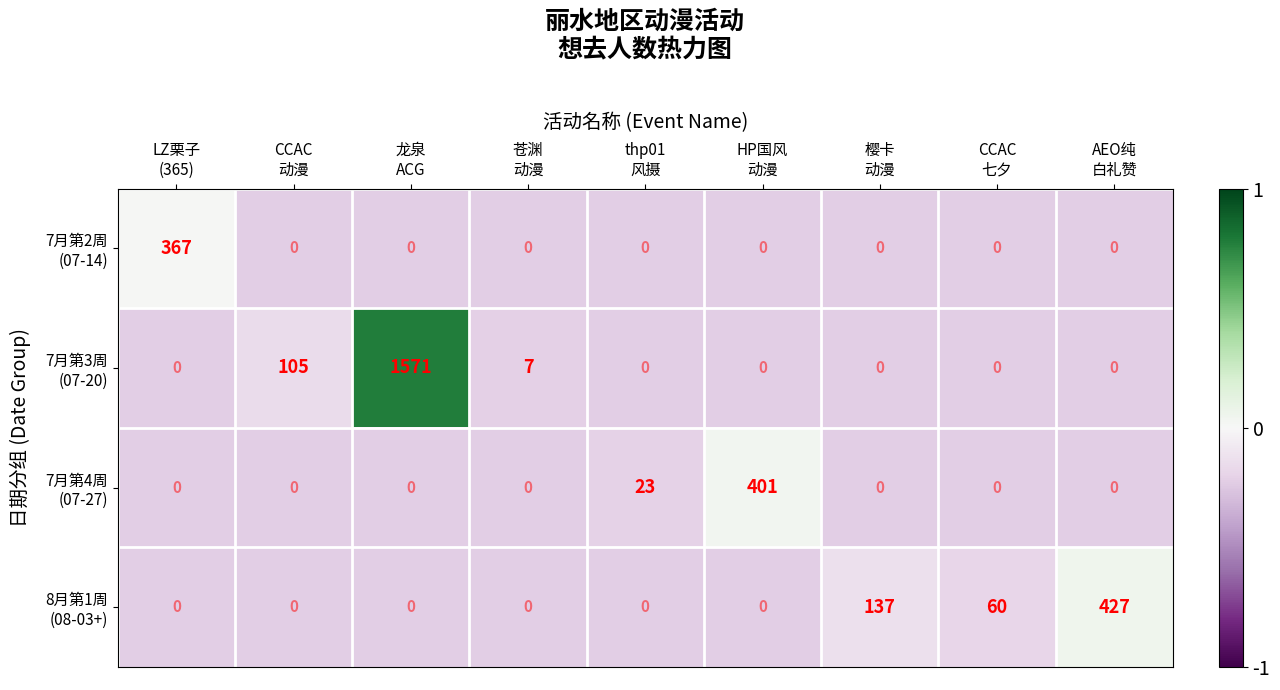

What is the greatest value displayed?

1571